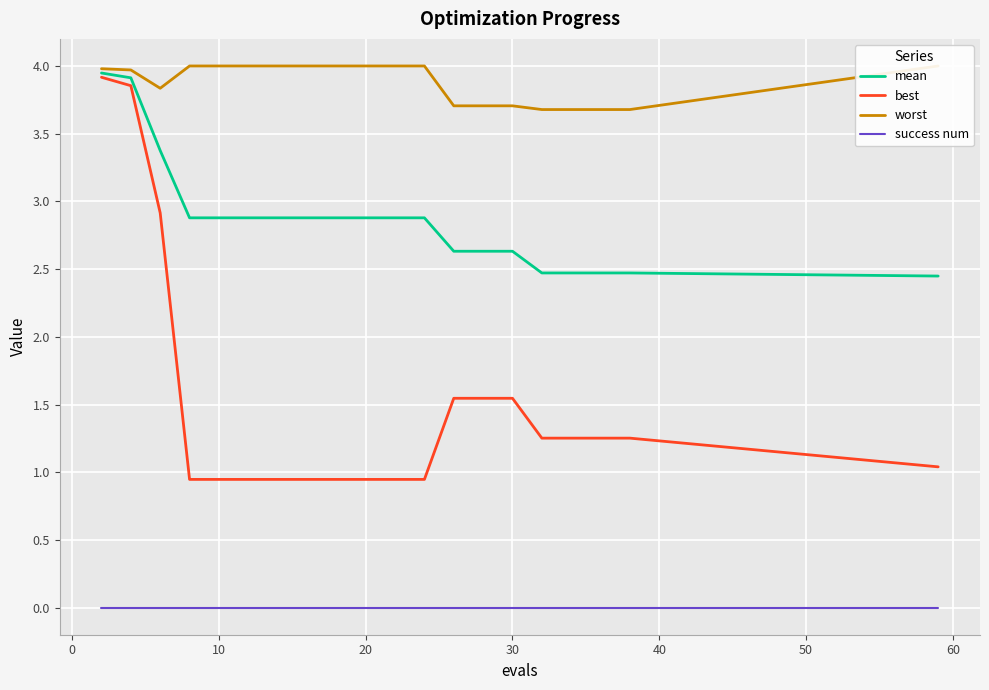

How many data points does each series have?

20